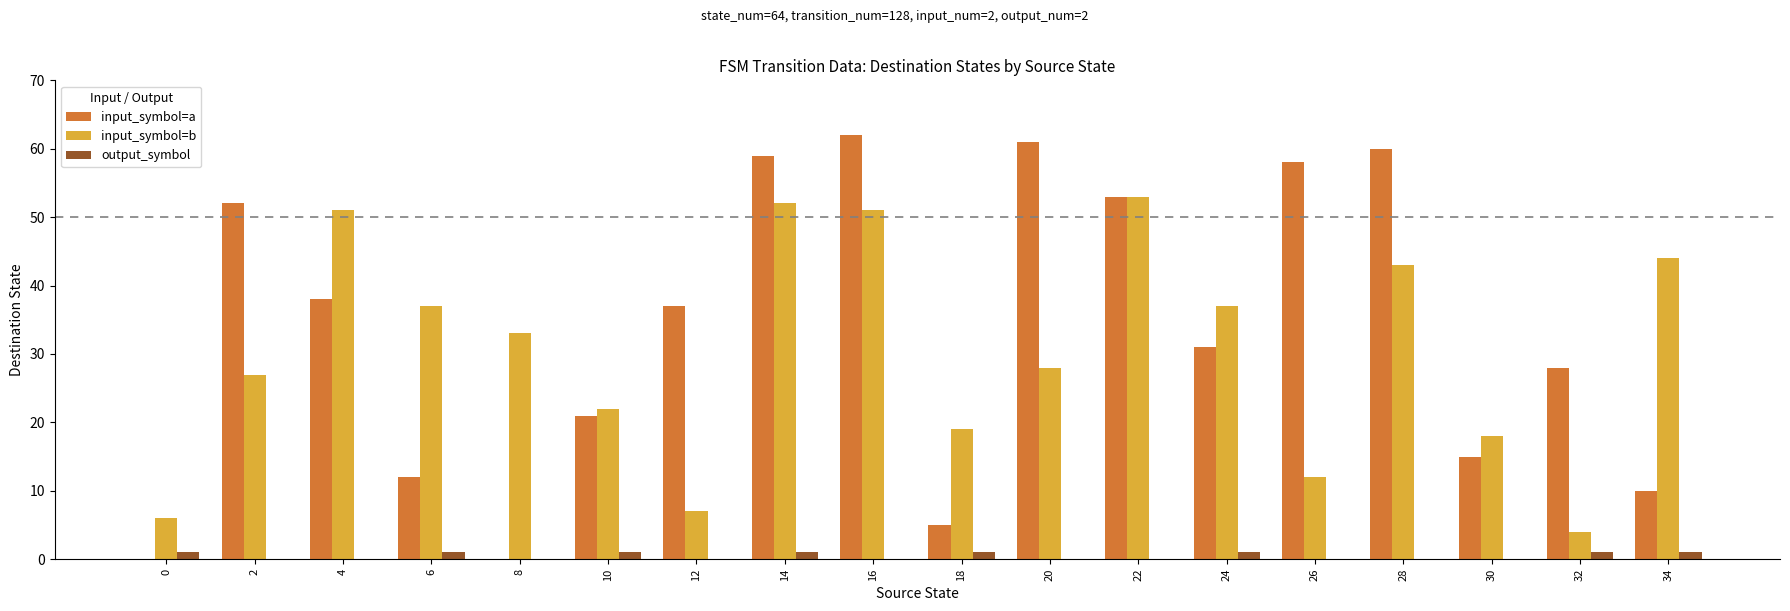

True or false: input_symbol=b has a value of 12 at 26.

True